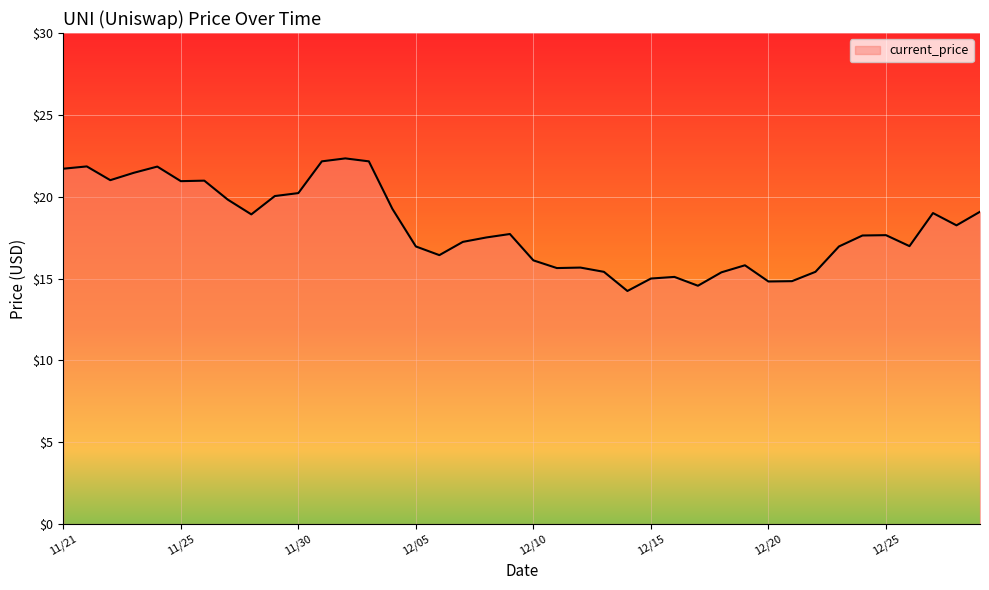

What is the difference between the maximum and minimum values?

8.1